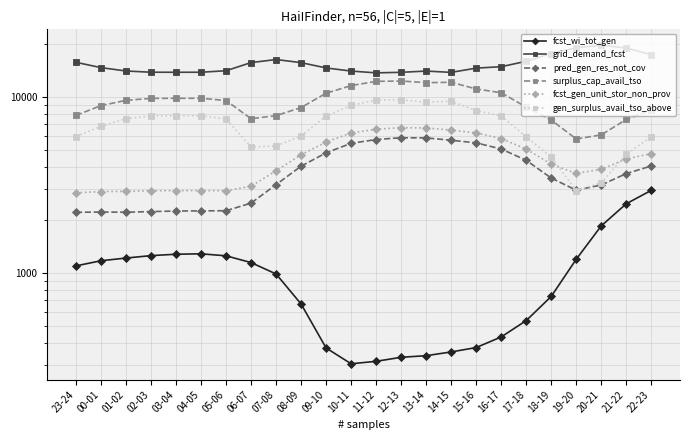

Where is pred_gen_res_not_cov nearest to the value 4025?

08-09